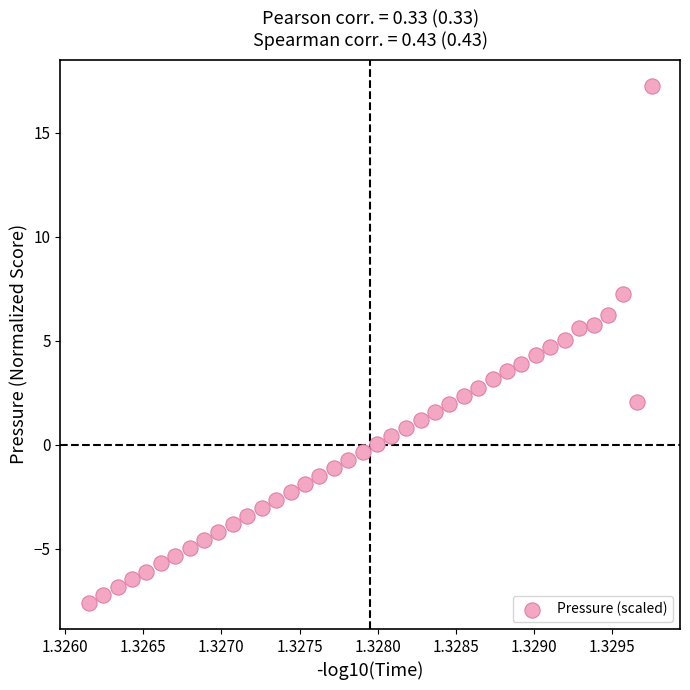

What is the range of Y values (max minus min)?

24.9